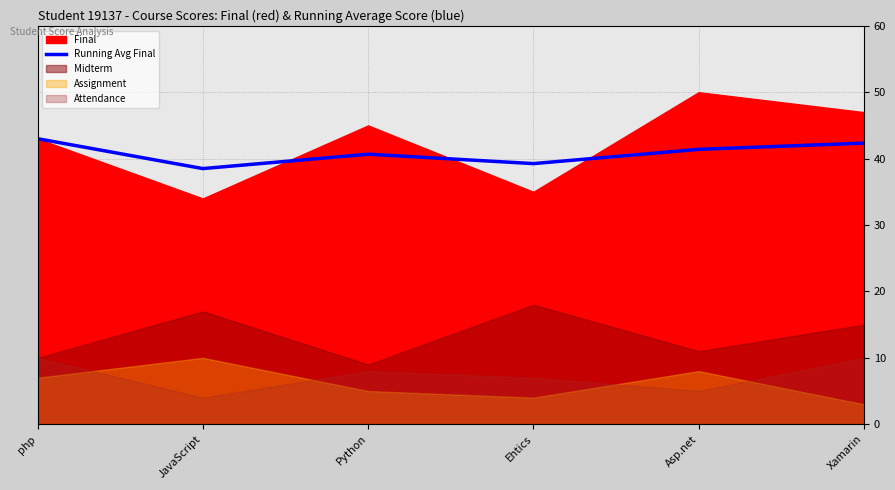

The Running Avg Final series shows 40.7 at Python. True or false?

True